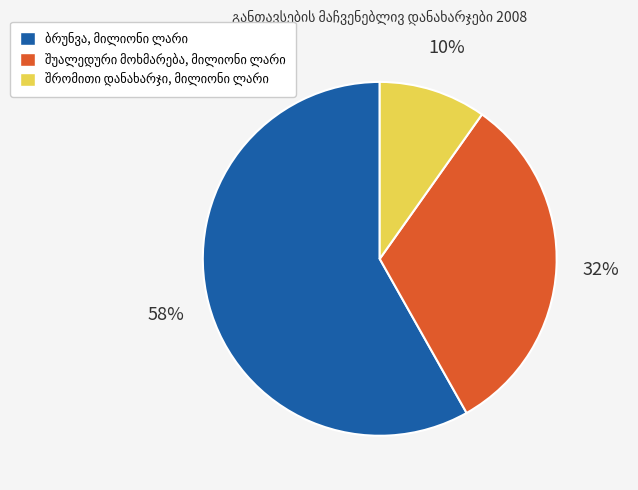

Is there any slice that represents more than half of the pie?

Yes